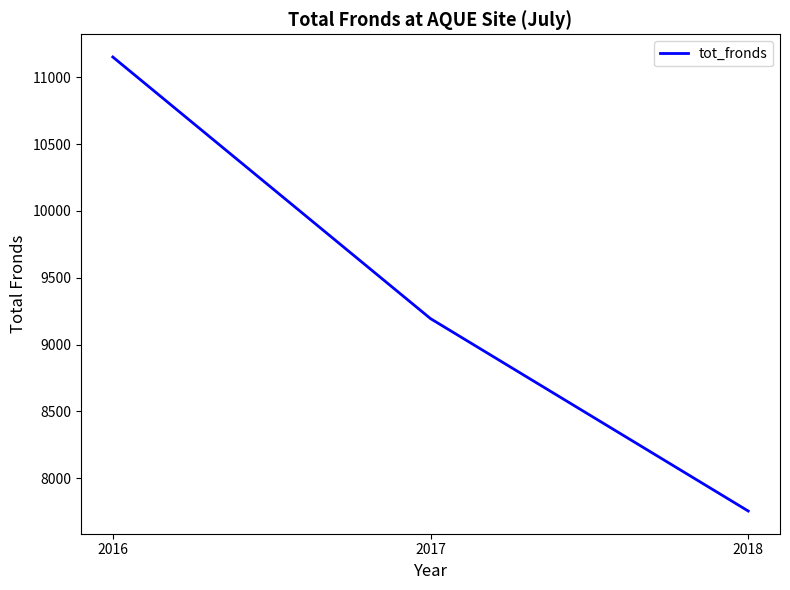

What is the change in value from 2017 to 2018?

-1440